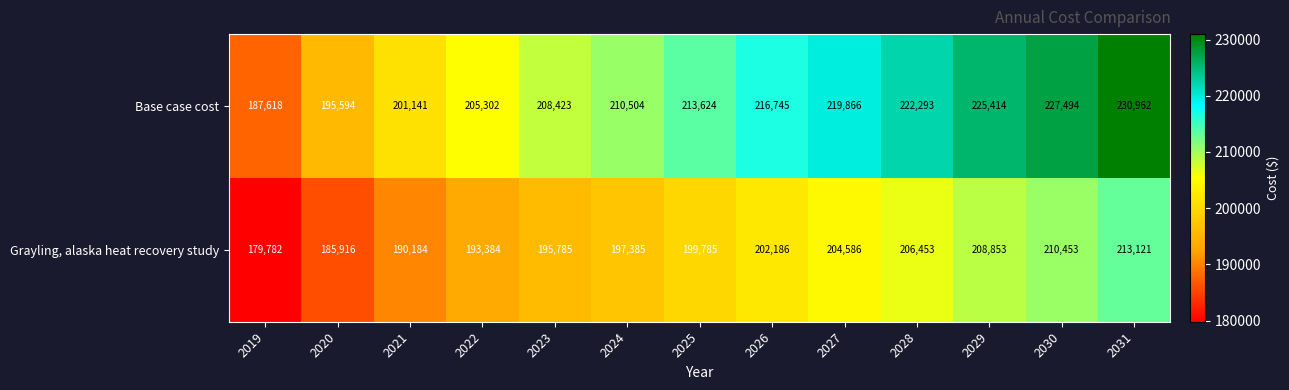

Which series has the widest spread of values?

Base case cost